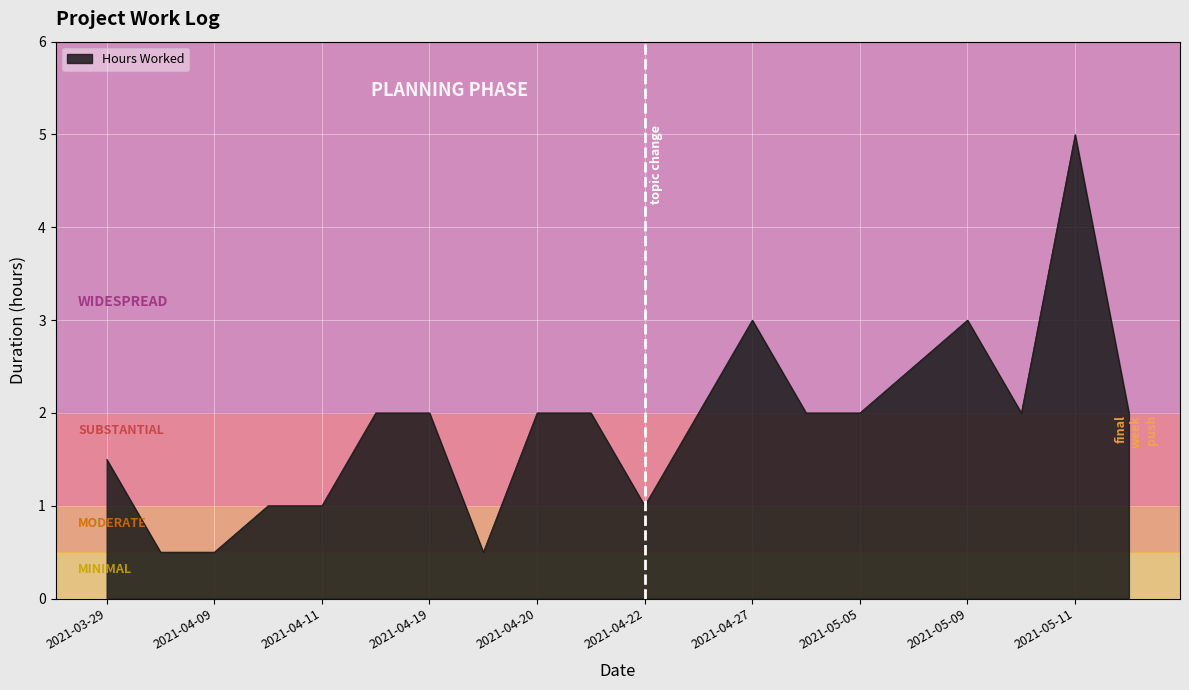

What is the difference between the maximum and minimum values?

4.5